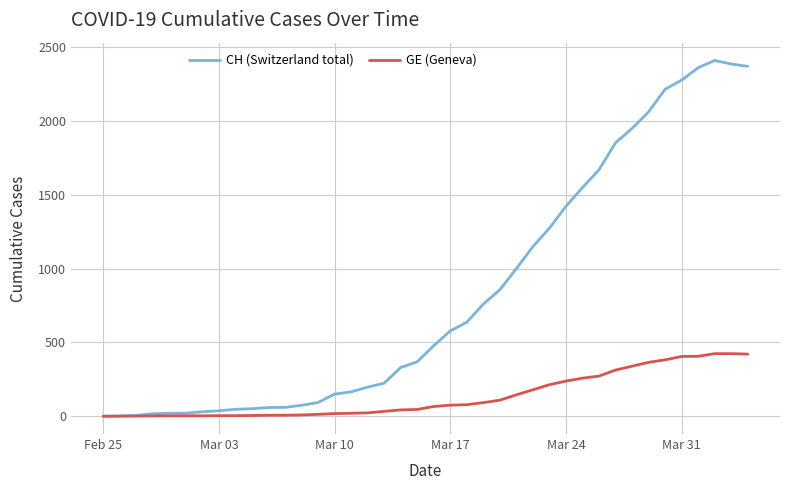

Which series has the widest spread of values?

CH (Switzerland total)